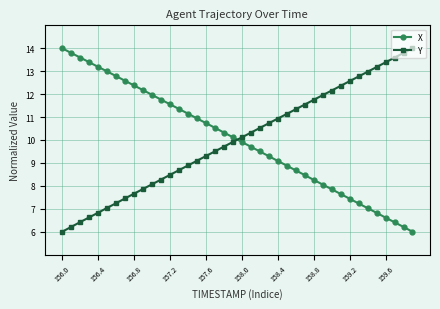

What is the difference between the maximum and second lowest values in the X series?

7.8